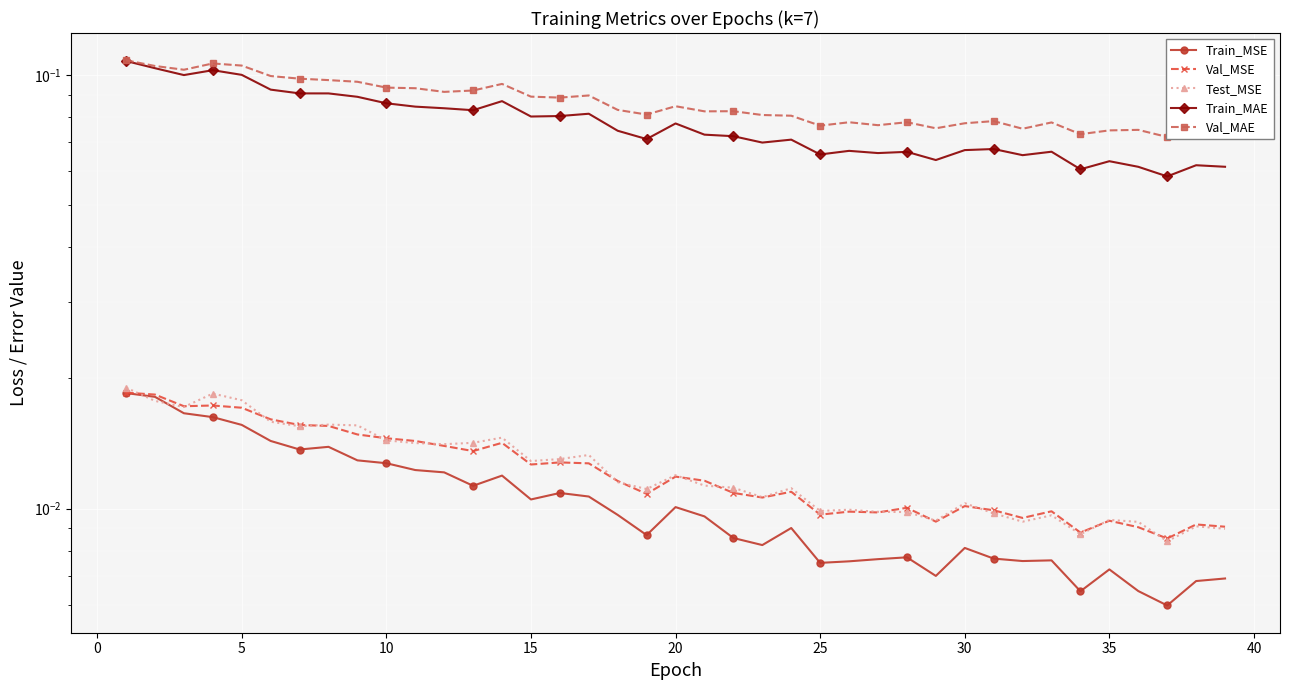

Is the value of Train_MSE at 30 greater than the value of Train_MAE at 34?

No